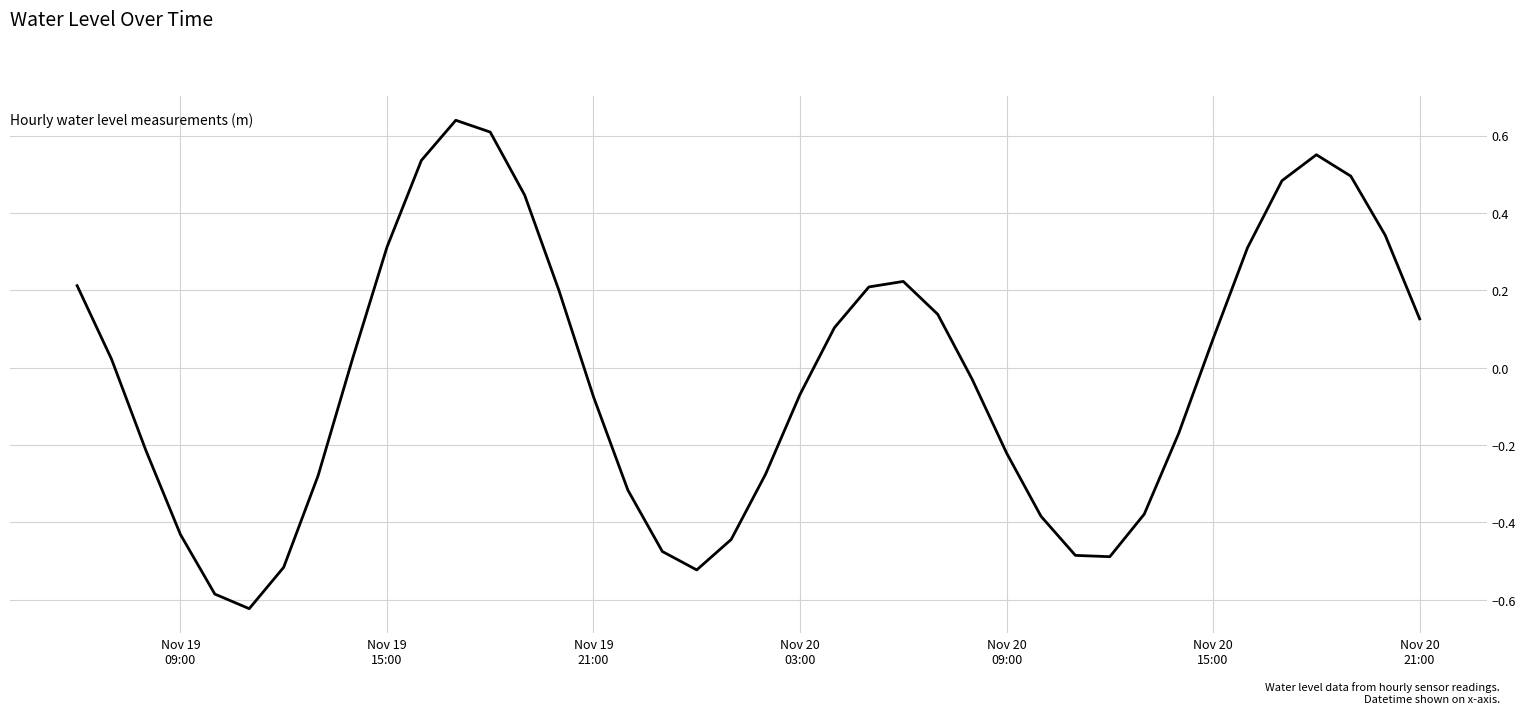

What is the difference between the maximum and minimum values?

1.3